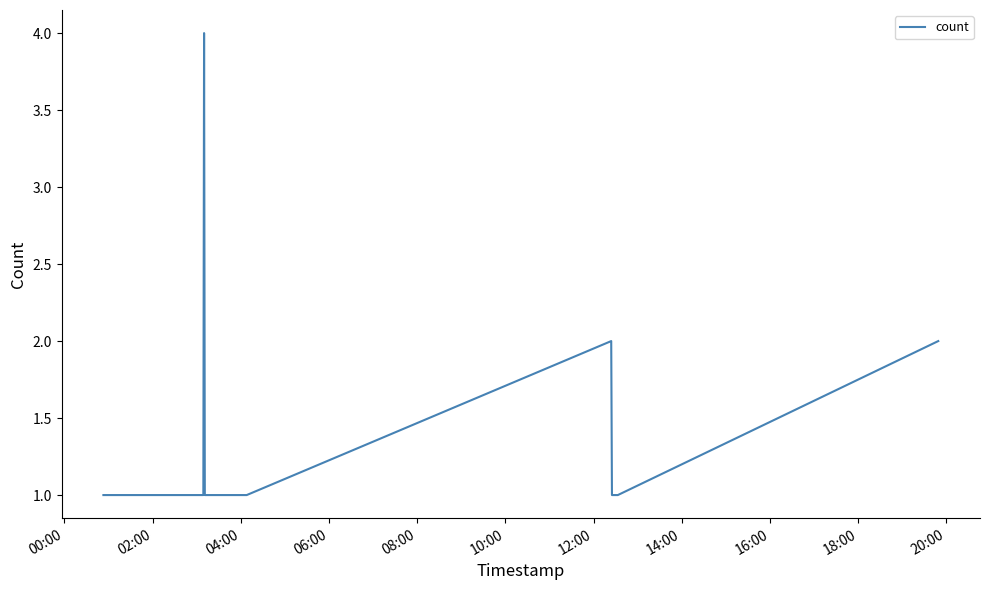

What is the difference between the maximum and minimum values?

3